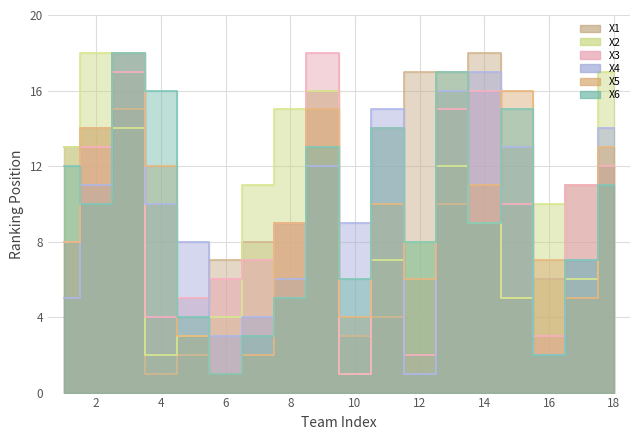

What is the minimum value shown in the chart?

1